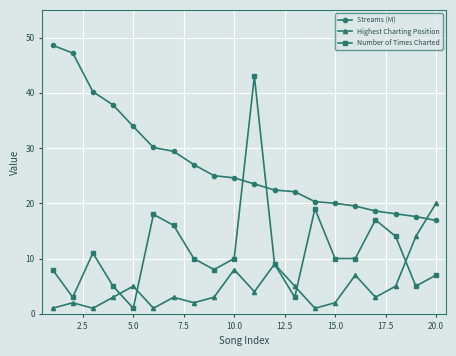

True or false: Number of Times Charted has more than 0 interior local peaks.

True